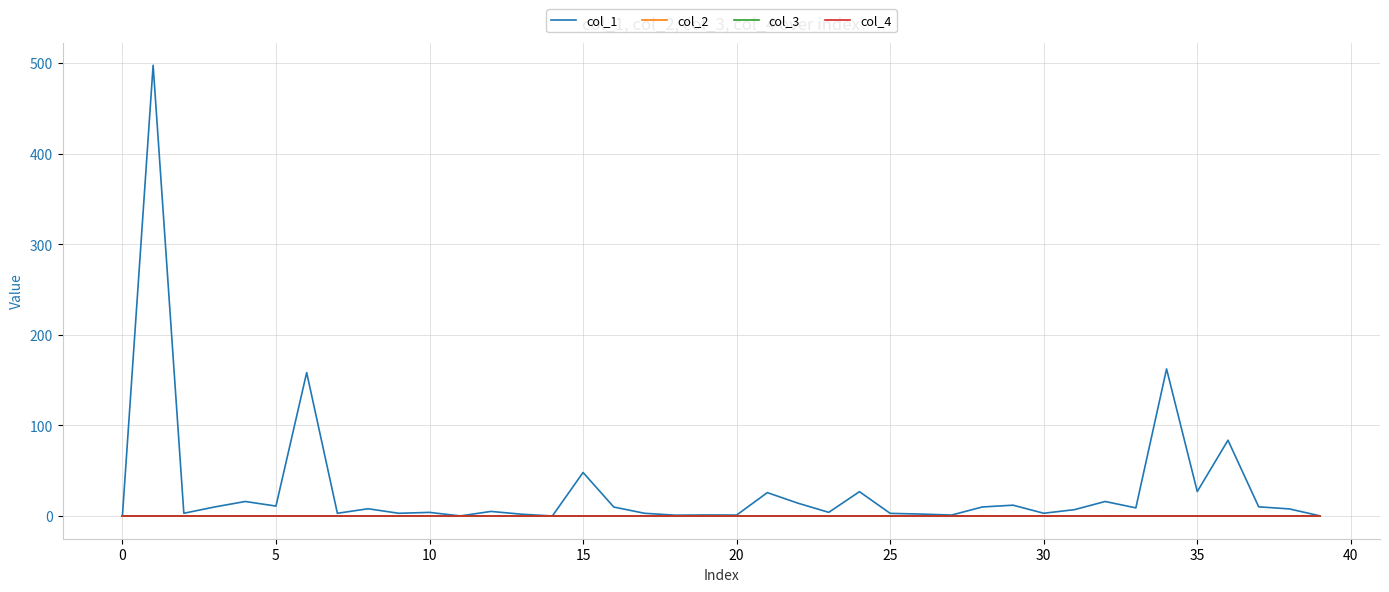

What is the difference between the maximum and minimum values in the col_1 series?

497.8